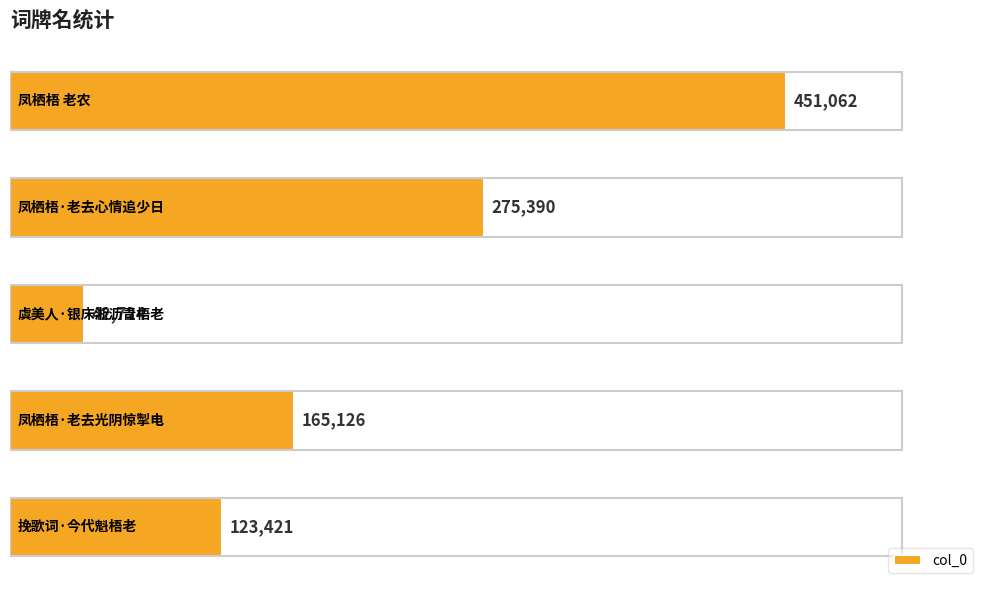

How many values are between 123421 and 275390?

3